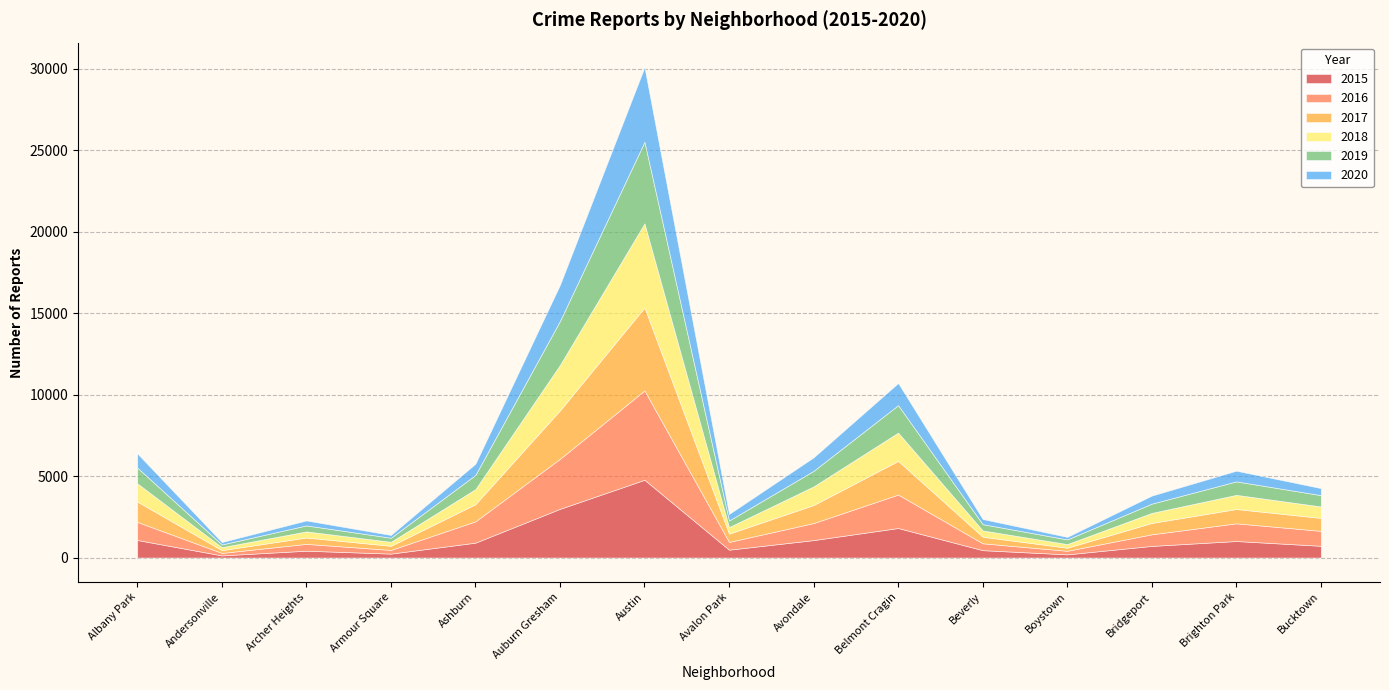

What is the average value of the 2015 series?

1133